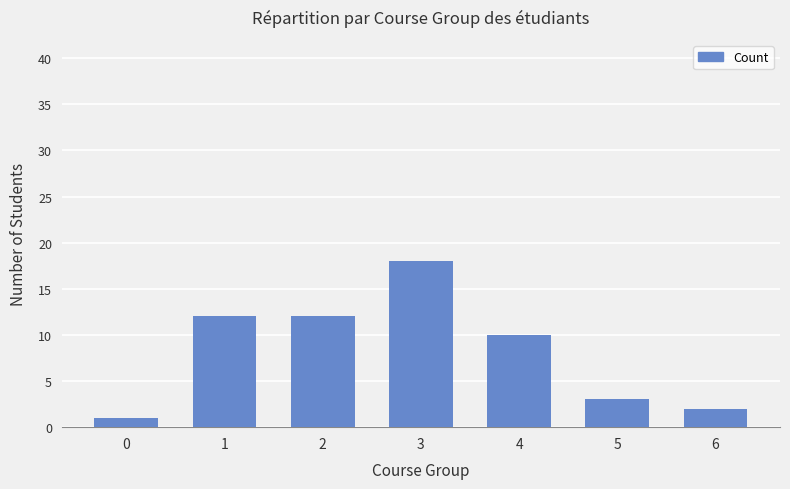

What is the value of the 2nd bar from the left?

12